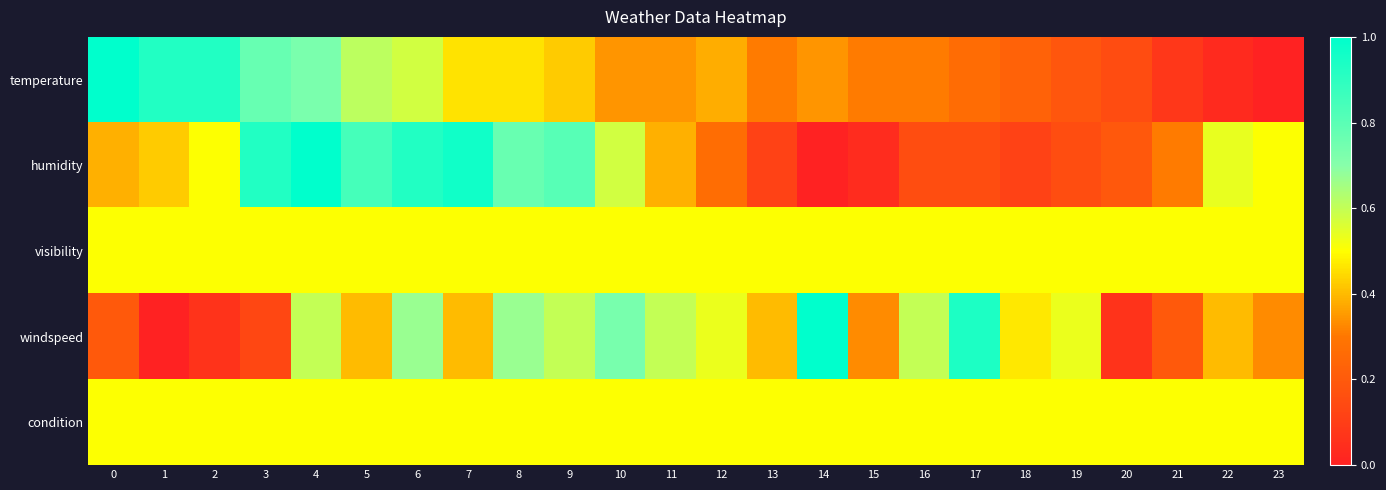

Which series has the largest total across all categories?

visibility